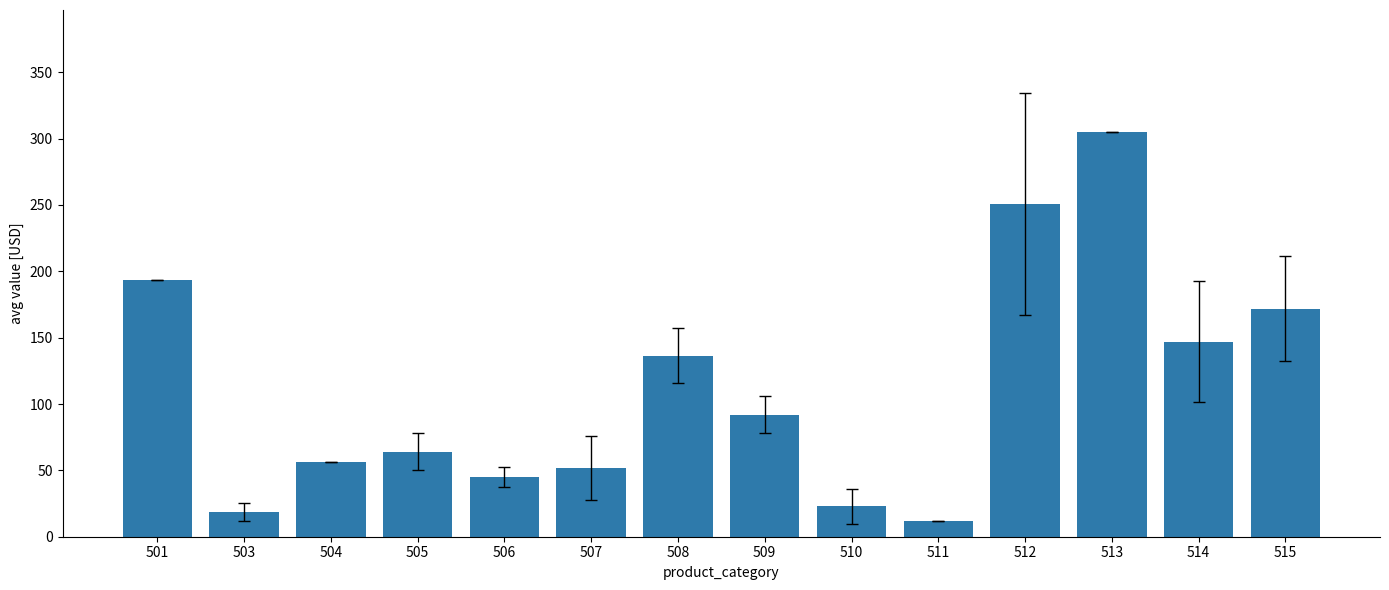

What is the difference between the second highest and second lowest values?

232.2